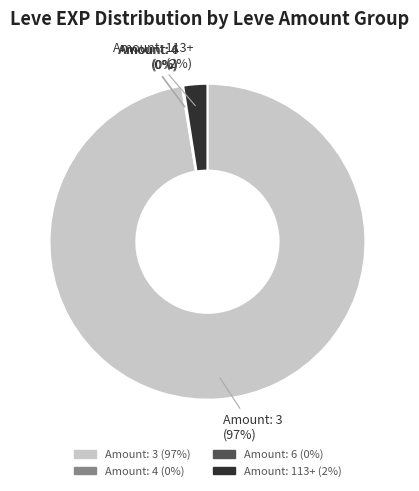

Is there any slice that represents more than half of the pie?

Yes